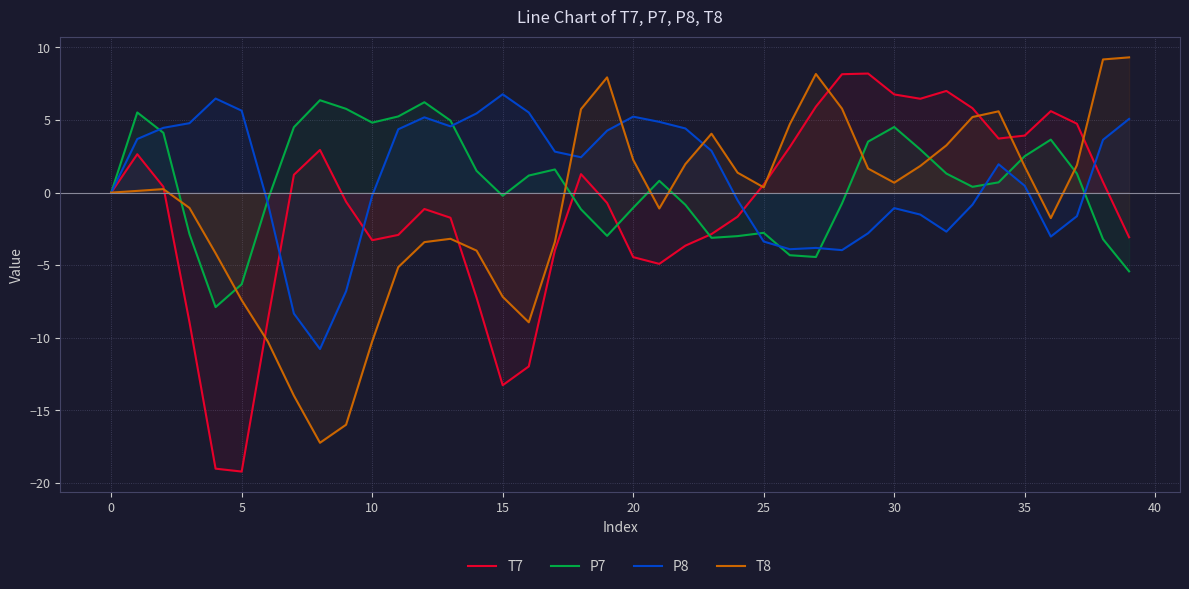

What is the minimum value for T7?

-19.2